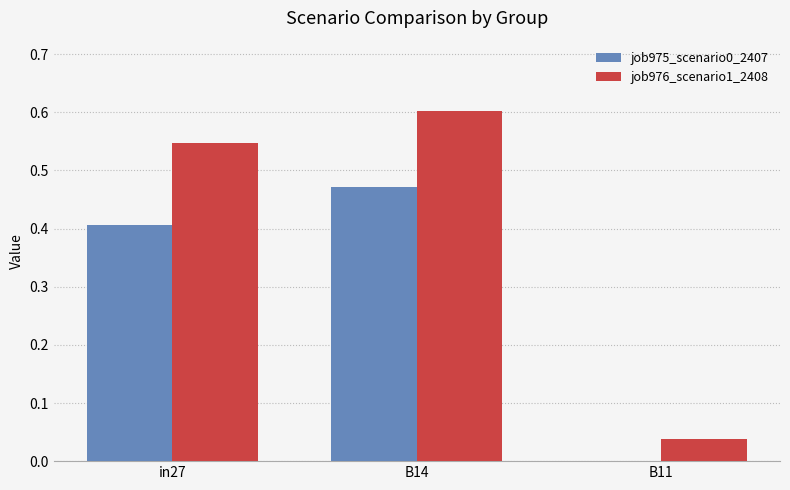

Is the value of job975_scenario0_2407 at B11 greater than the value of job976_scenario1_2408 at B14?

No